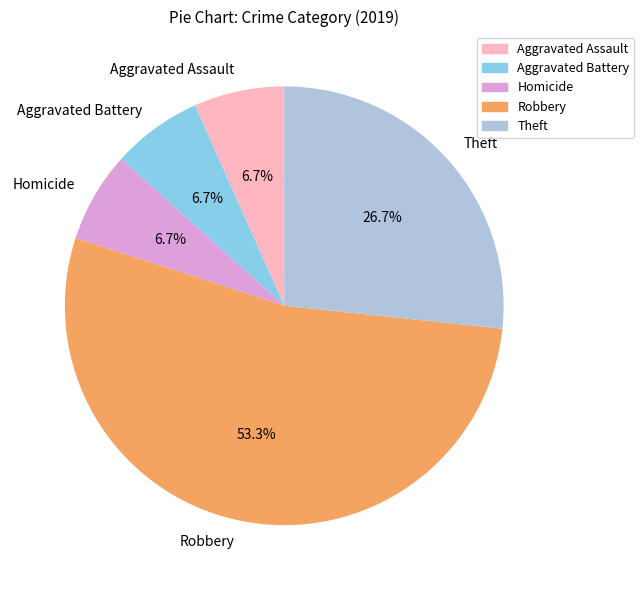

To the nearest percent, what is the difference between the largest and smallest slice percentages?

47%